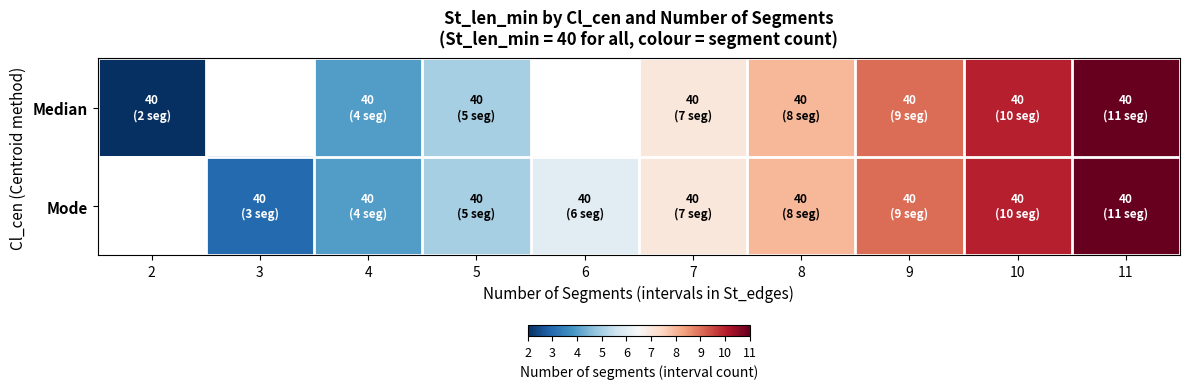

List the labels in order of Mode value, smallest first.

2, 3, 4, 5, 6, 7, 8, 9, 10, 11